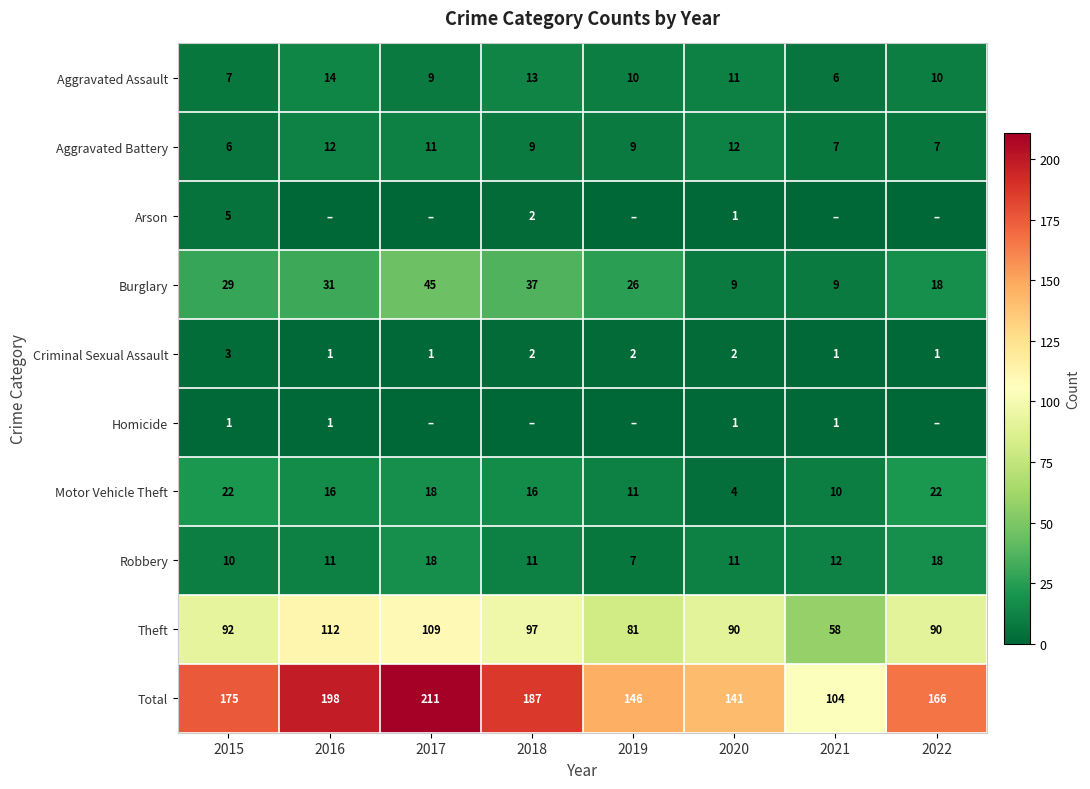

How many data points in Theft are less than 92?

4